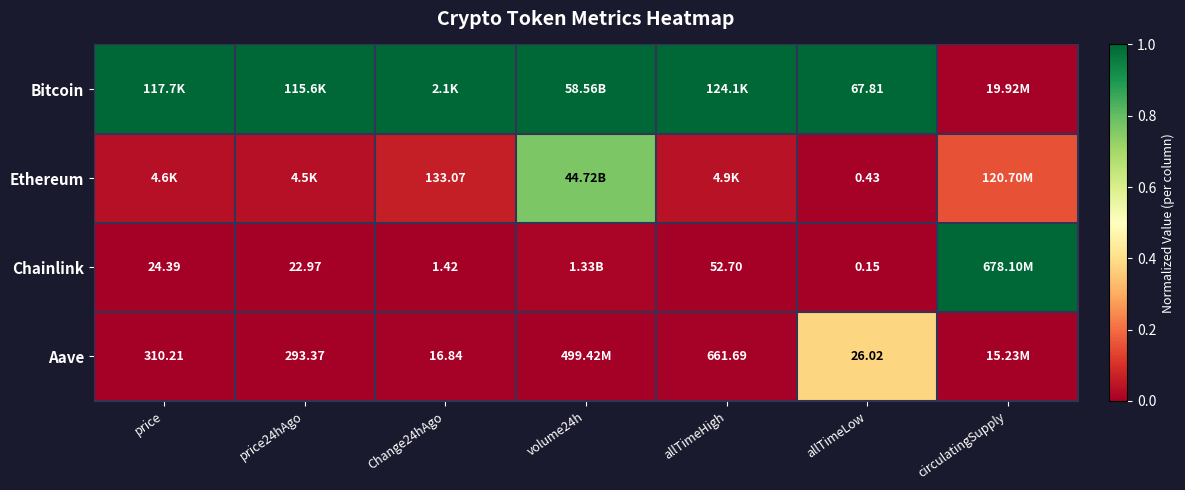

What is the average value of the Chainlink series?

0.1